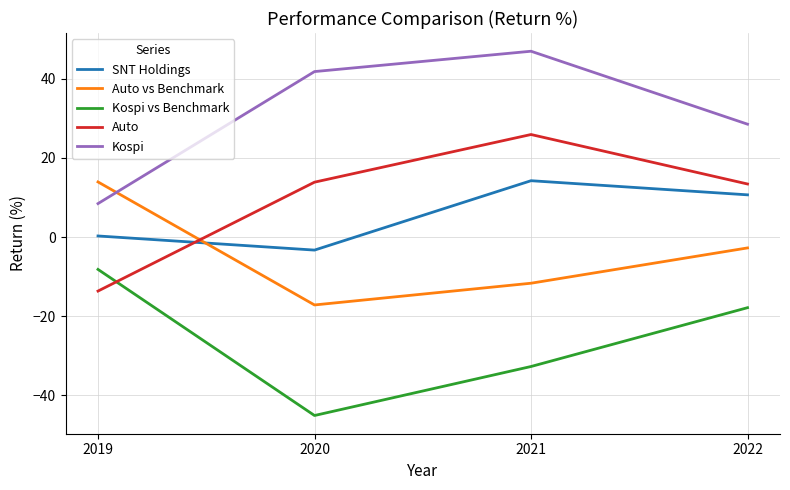

Is the value of Auto at 2021 greater than the value of SNT Holdings at 2020?

Yes